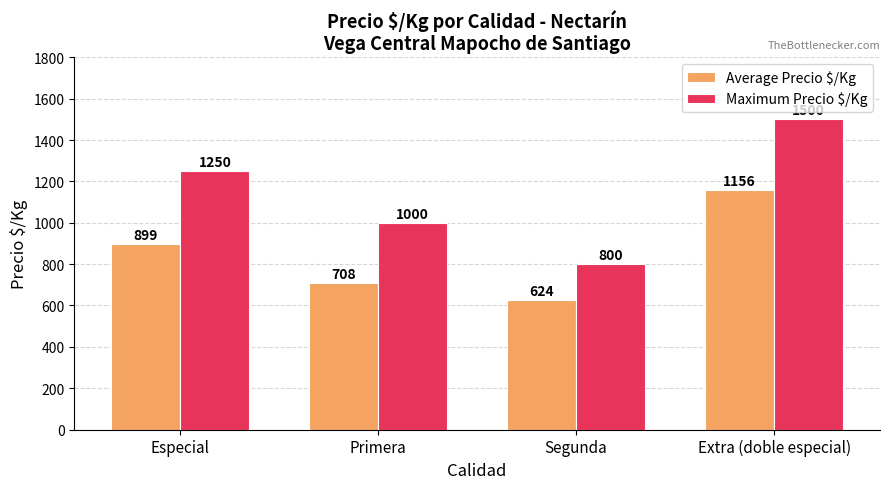

What is the sum of the Average Precio $/Kg values at Segunda and Extra (doble especial)?

1780